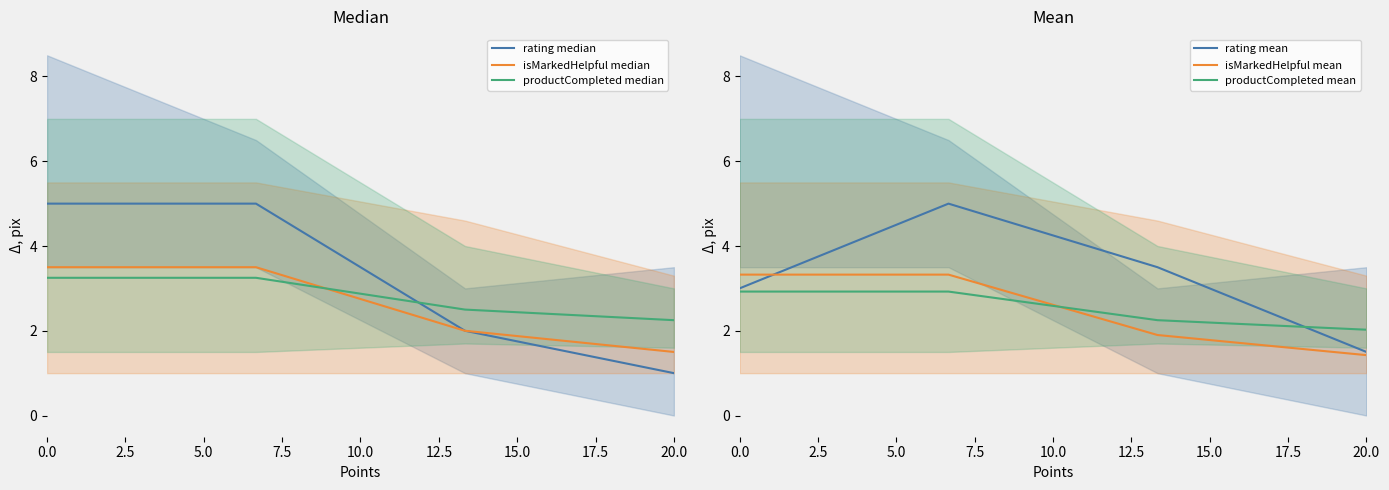

How many data points does each series have?

4